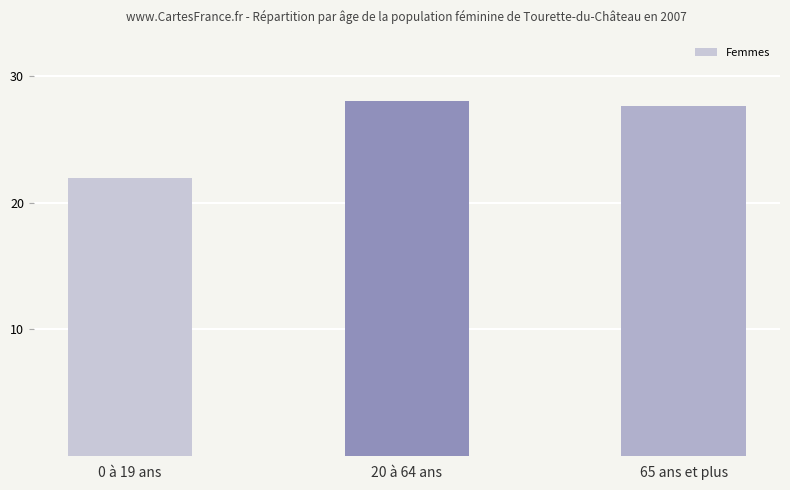

What is the label of the 1st bar from the left?

0 à 19 ans